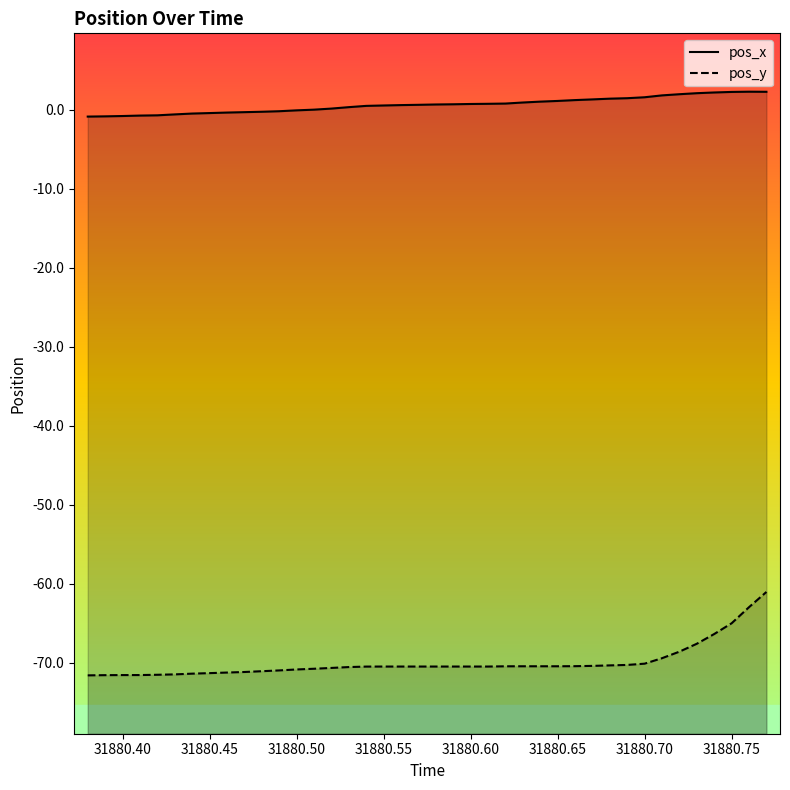

List the series in order of their peak value, lowest first.

pos_y line, pos_x line